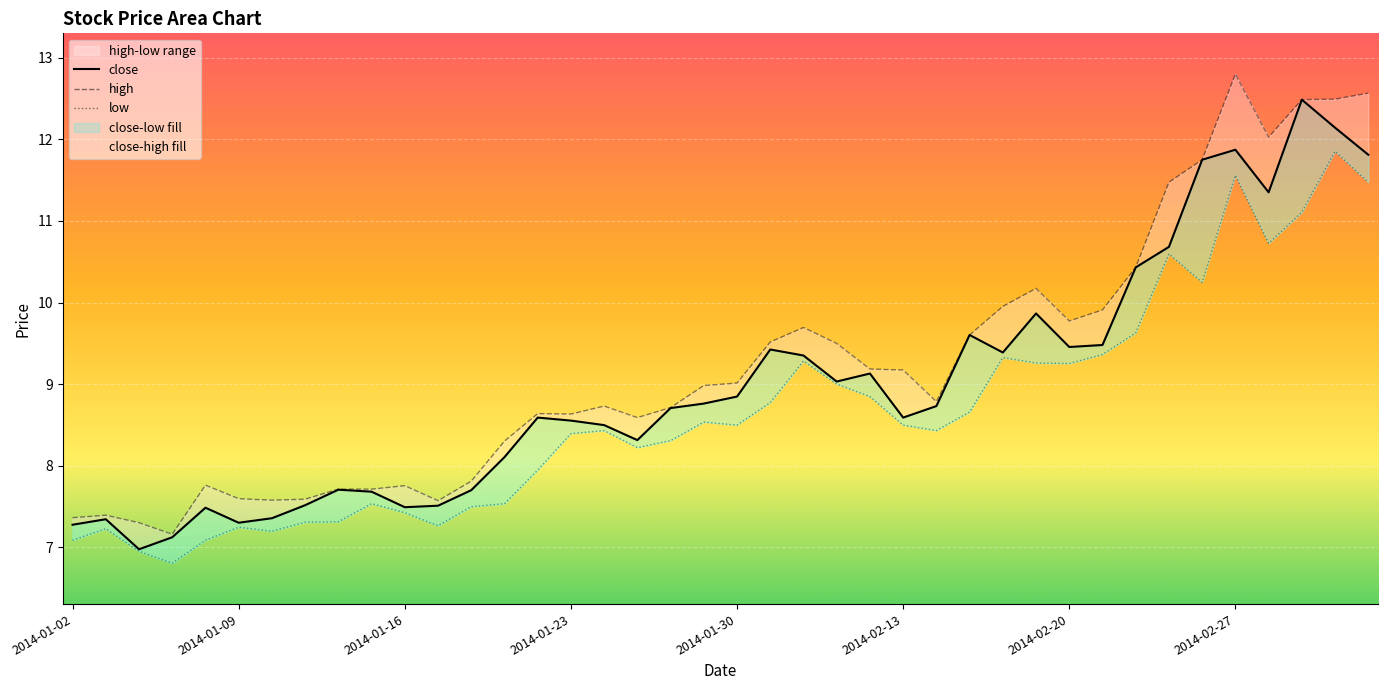

What position from the left is 2014-02-27?

36